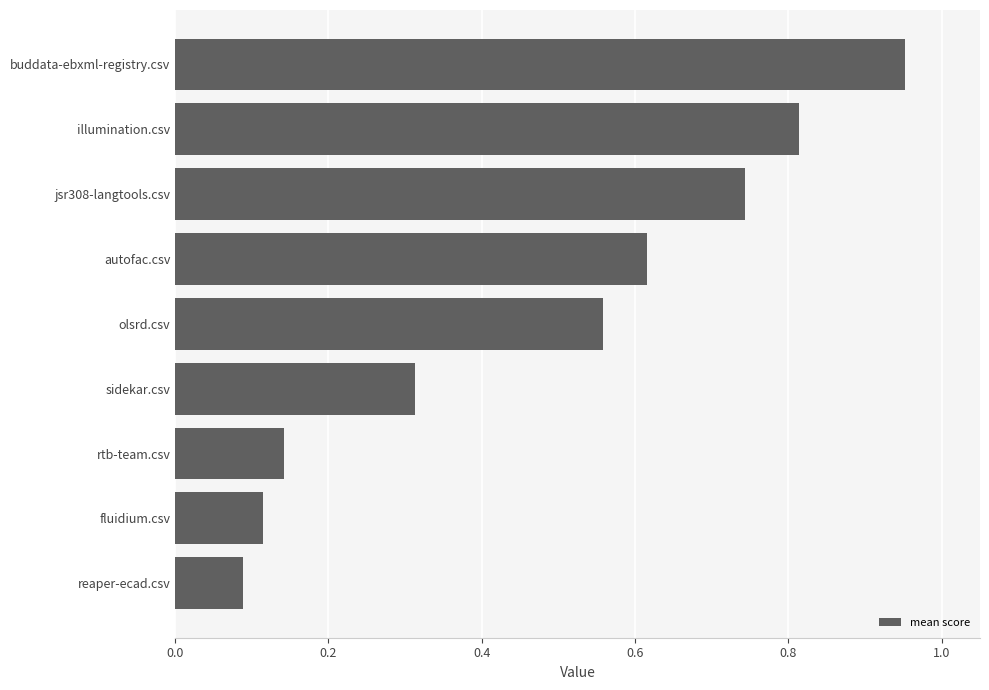

Are the bars horizontal?

Yes